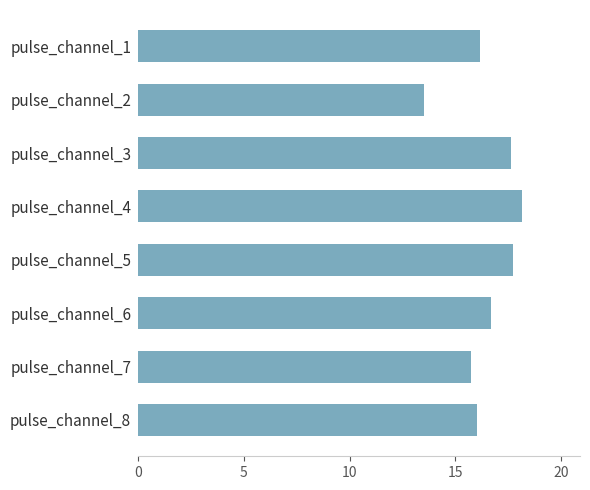

Reading bottom to top, transcribe all the data shown in this chart.

pulse_channel_8=16.0	pulse_channel_7=15.7	pulse_channel_6=16.7	pulse_channel_5=17.7	pulse_channel_4=18.2	pulse_channel_3=17.6	pulse_channel_2=13.5	pulse_channel_1=16.1